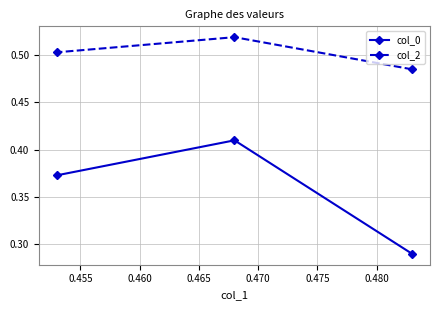

Count the col_0 values in the range 0 to 1.

3